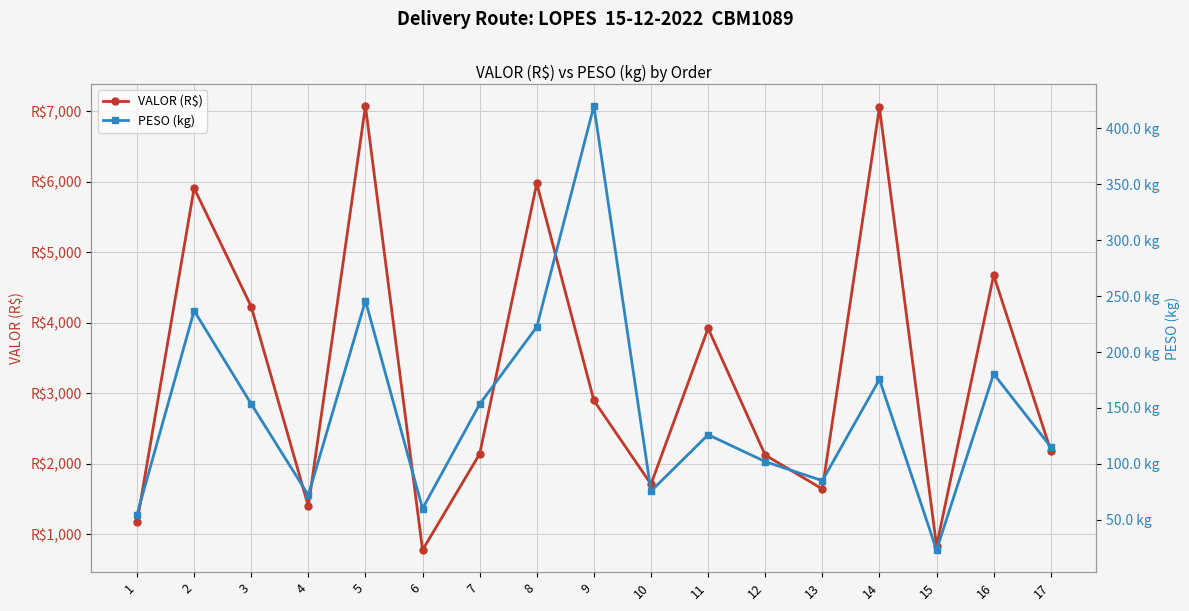

How many values in the PESO (kg) series are below 126?

8